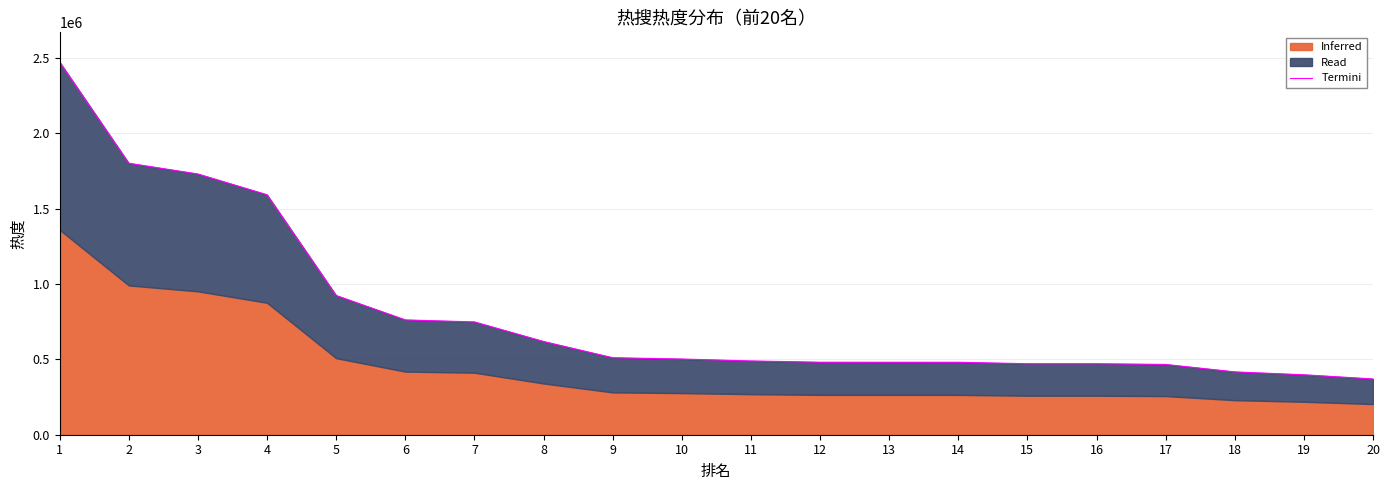

Reading right to left, what are all the values shown in this chart?

370081.0	397783.0	416991.0	466417.0	471064.0	471107.0	480838.0	480881.0	481054.0	489540.0	502297.0	510987.0	618552.0	748534.0	761865.0	923841.0	1592197.0	1730056.0	1801431.0	2472308.0